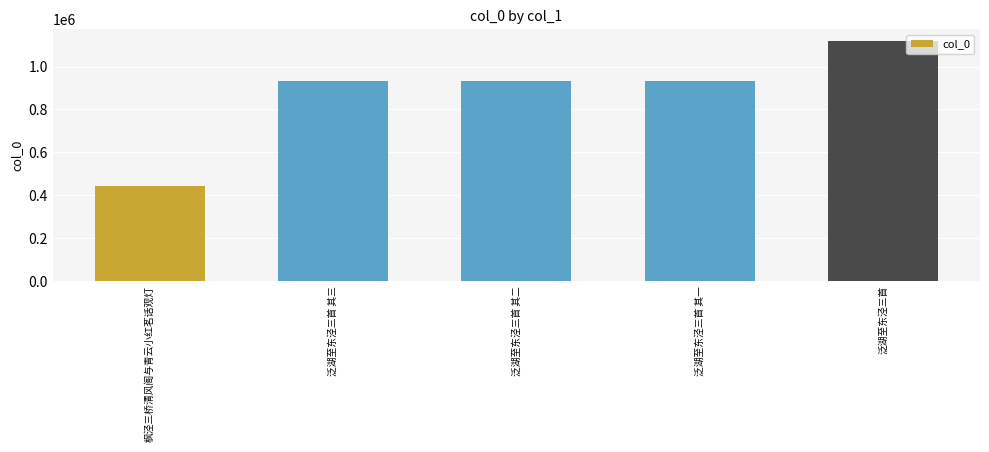

What is the greatest value displayed?

1117664